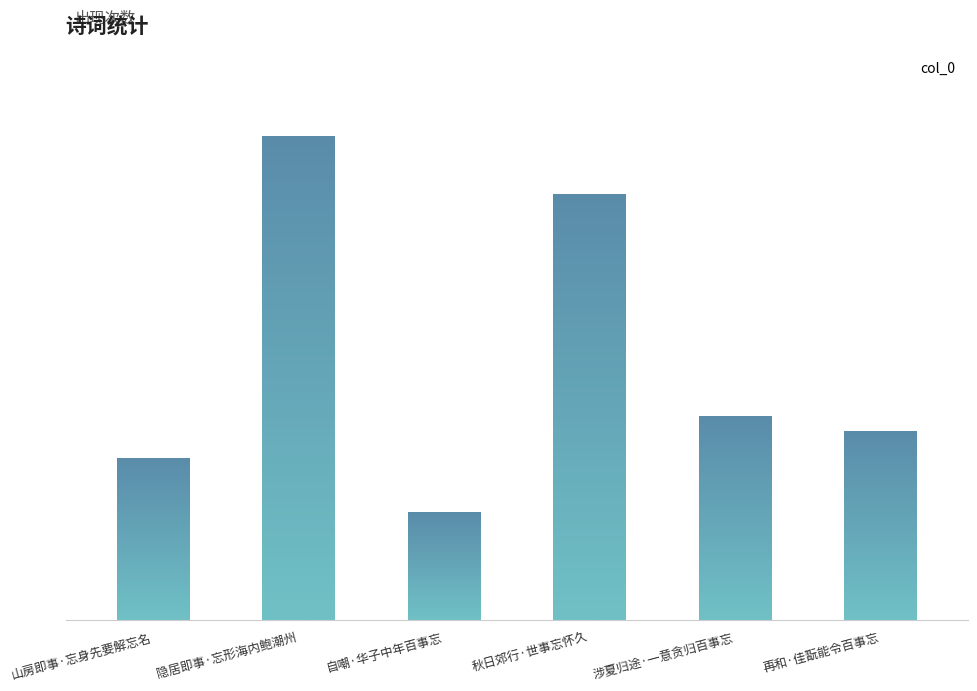

Reading left to right, list all the values displayed in this chart.

118467	353513	78593	311120	148563	138068